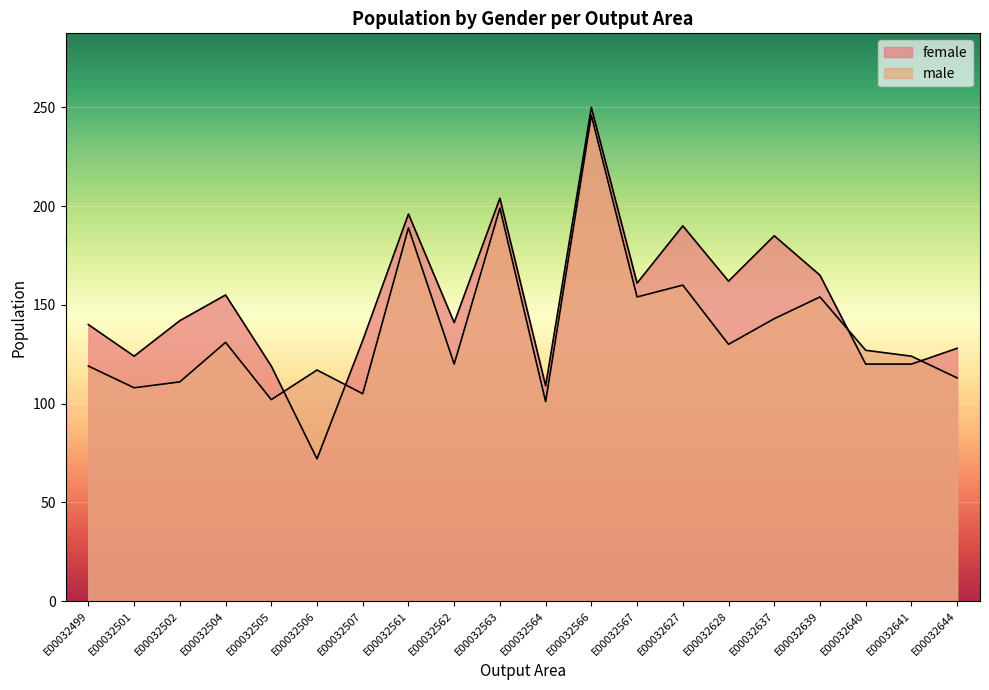

At which category does female reach its first local peak?

E00032504